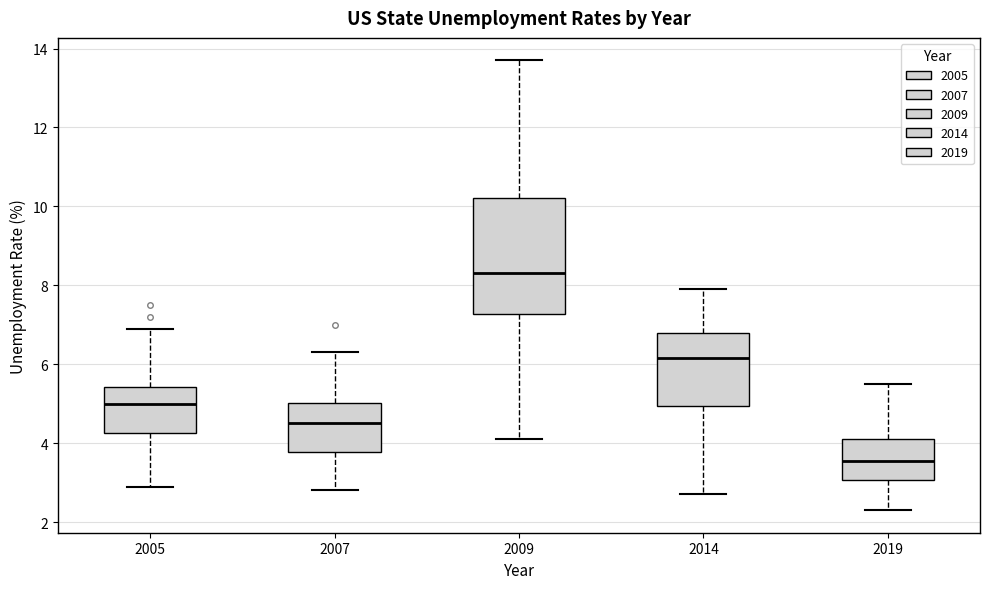

Which box is the tallest, from its lower edge to its upper edge?

2009